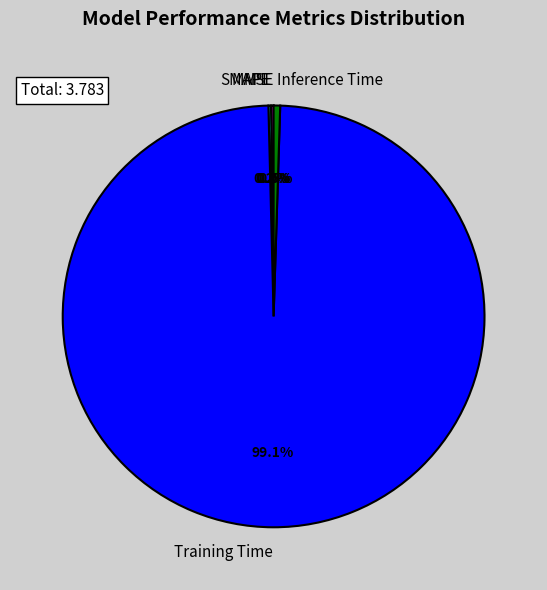

What percentage is NOT represented by Training Time?

0.9%